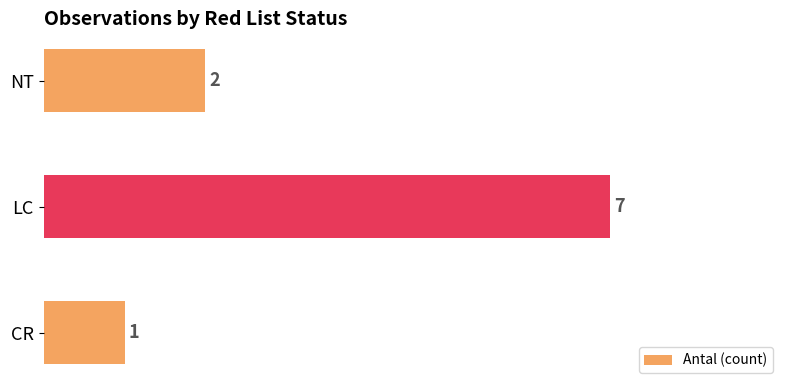

Is it true that the value at CR is 2?

False